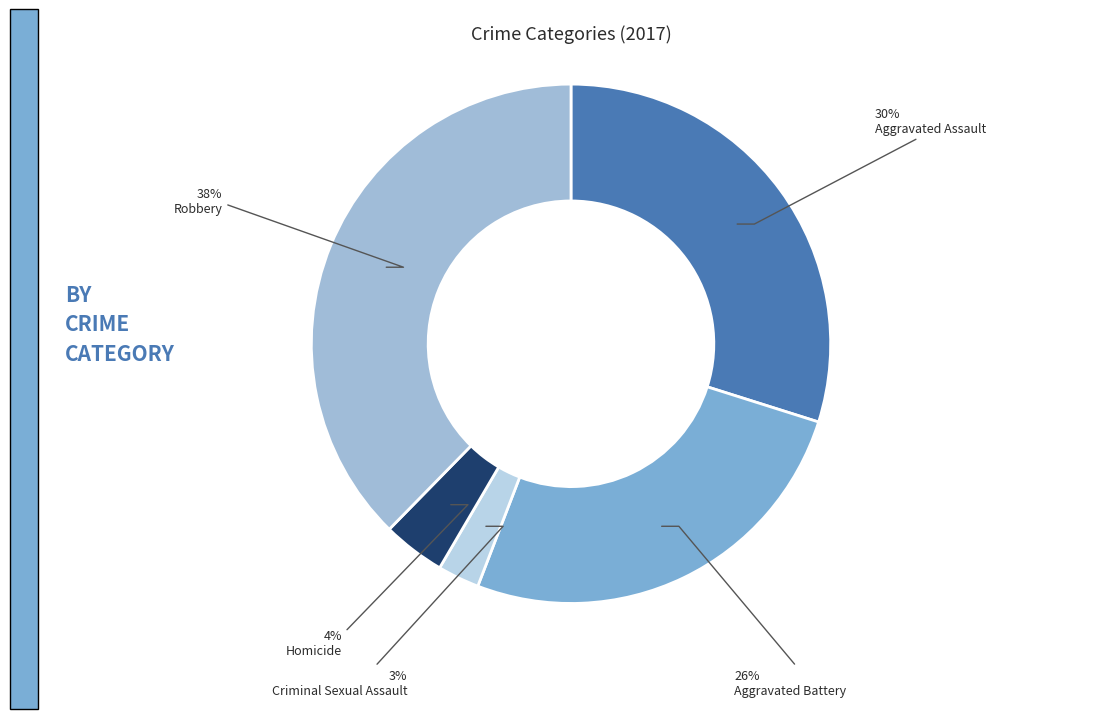

What is the largest slice in the pie chart?

Robbery